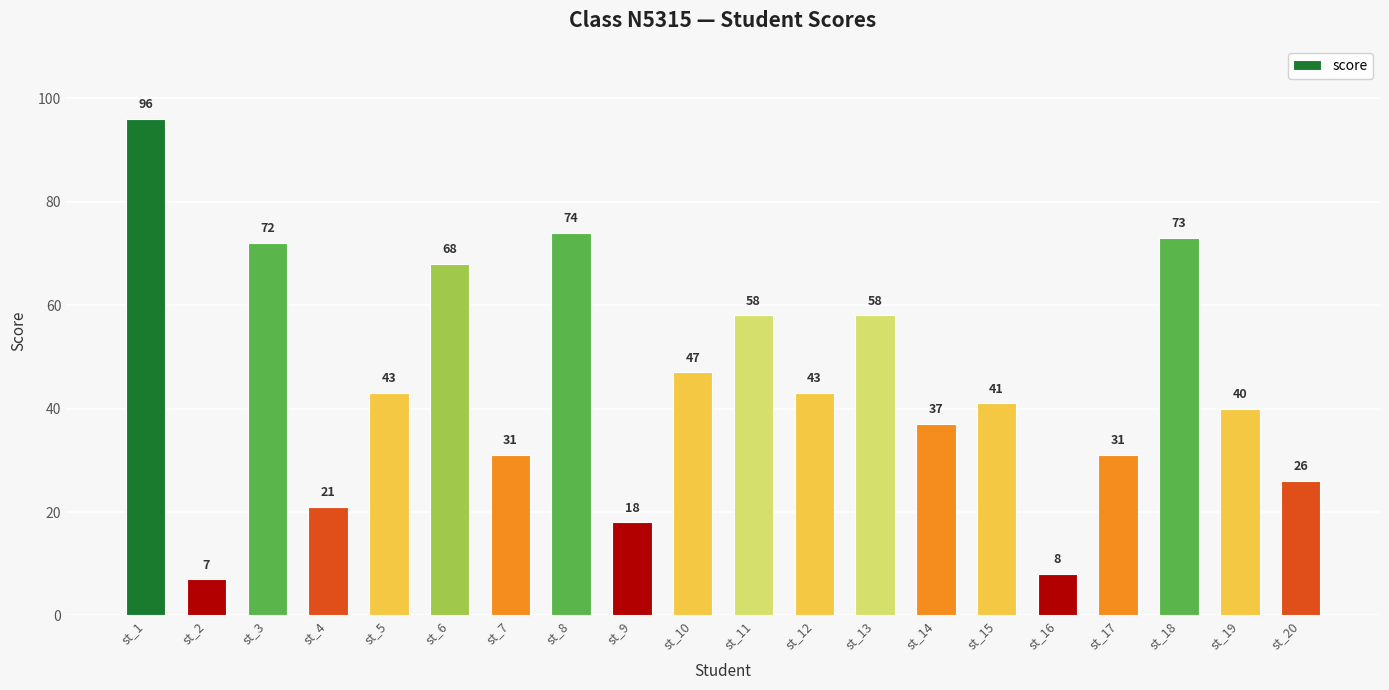

What is the greatest value displayed?

96